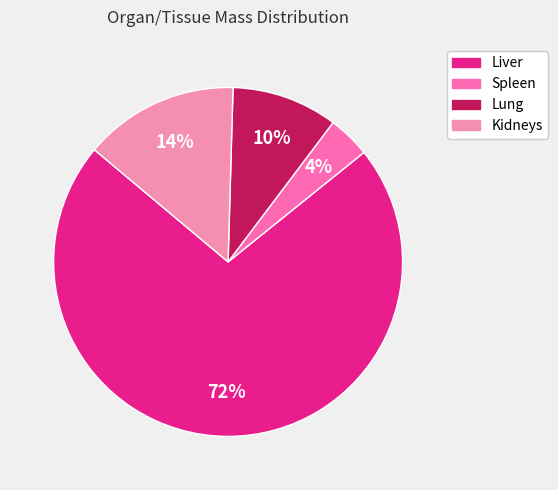

How much of the chart is everything except Liver?

28.1%